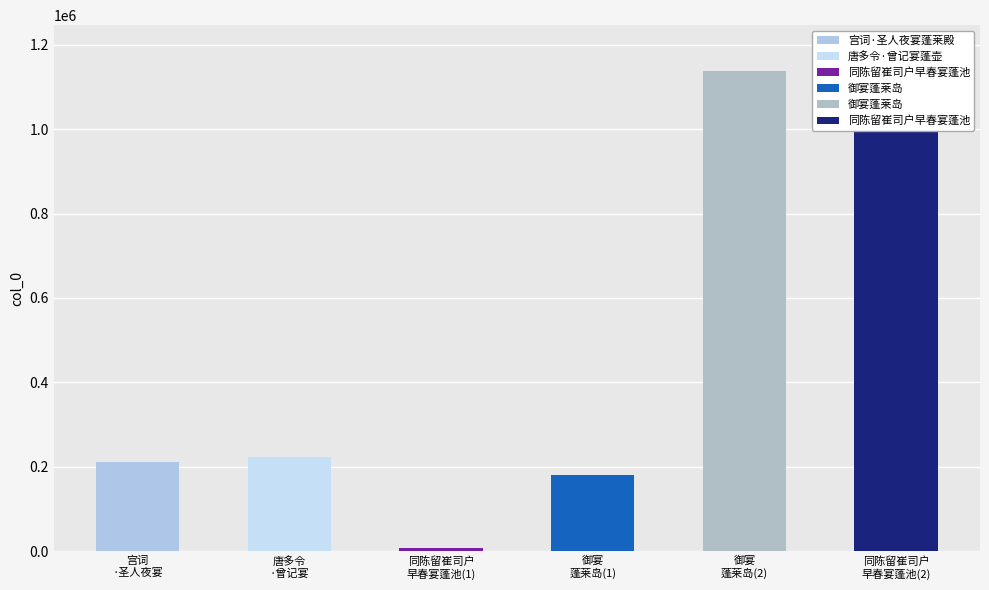

What is the greatest value displayed?

1186990